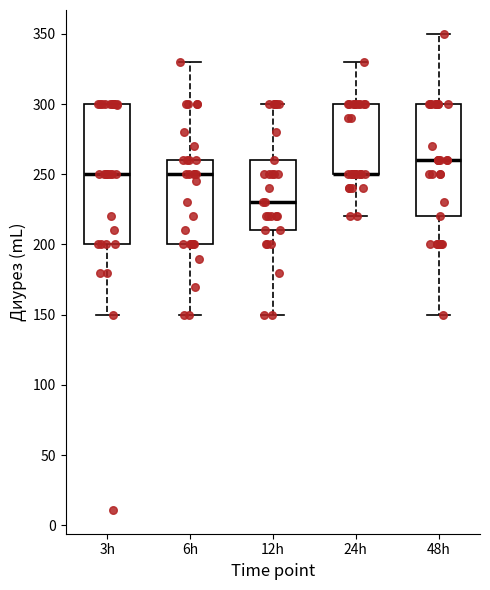

Which box is the tallest, from its lower edge to its upper edge?

3h